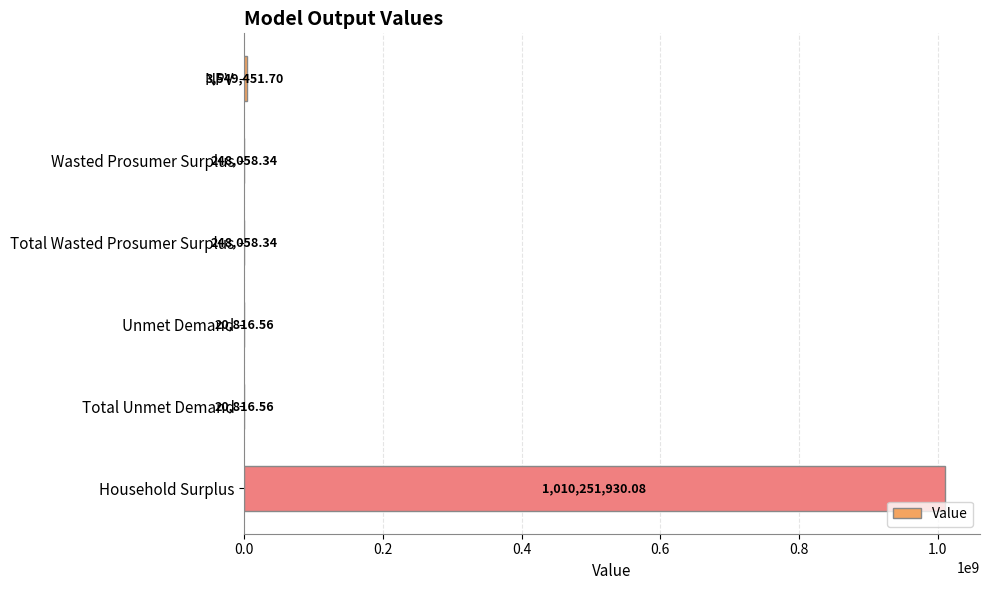

What is the change in value from NPV to Household Surplus?

+1006702478.4